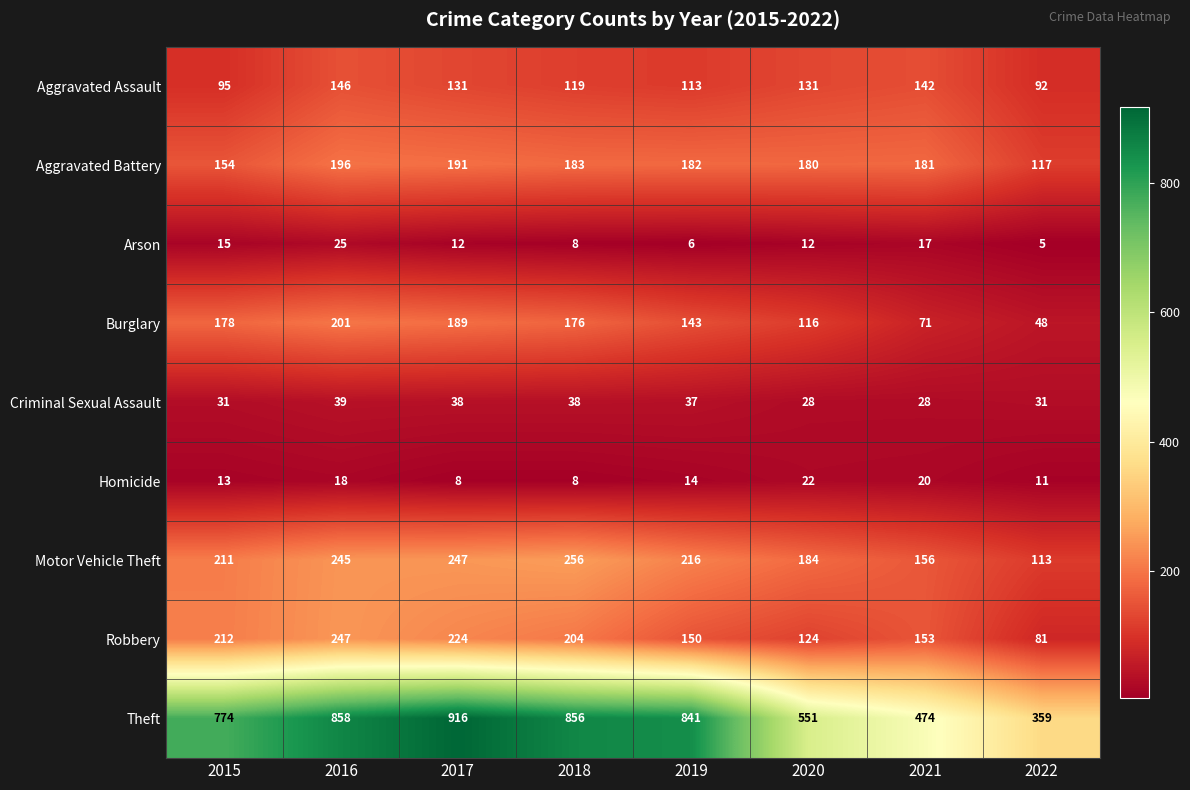

The Burglary series shows 76 at 2016. True or false?

False